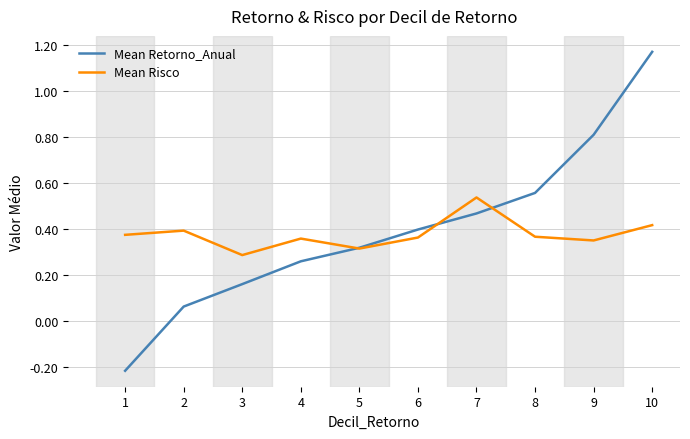

The value of Mean Risco at 1 is 0.4. True or false?

True